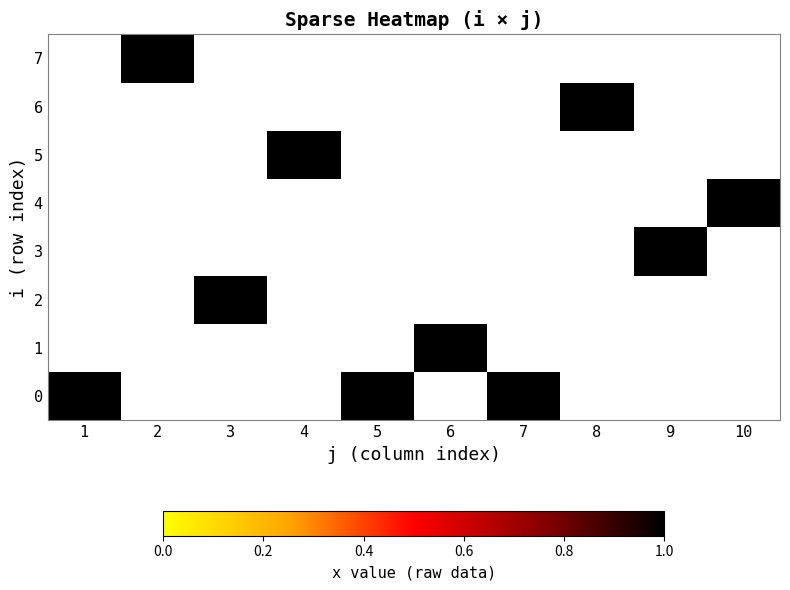

What is the average value of the 0 series?

1